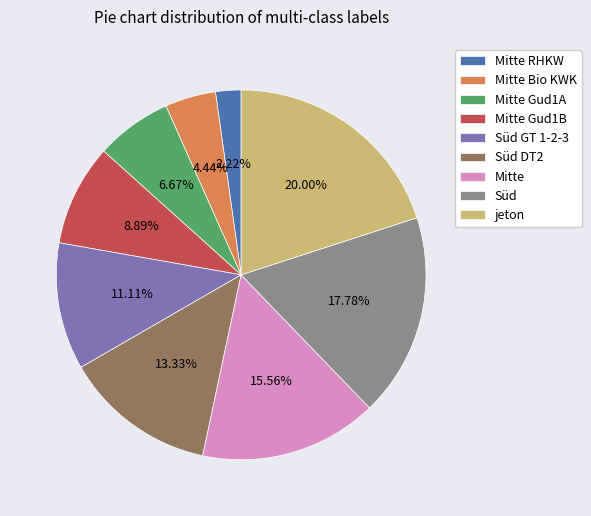

To the nearest percent, what portion does Süd GT 1-2-3 represent?

11%